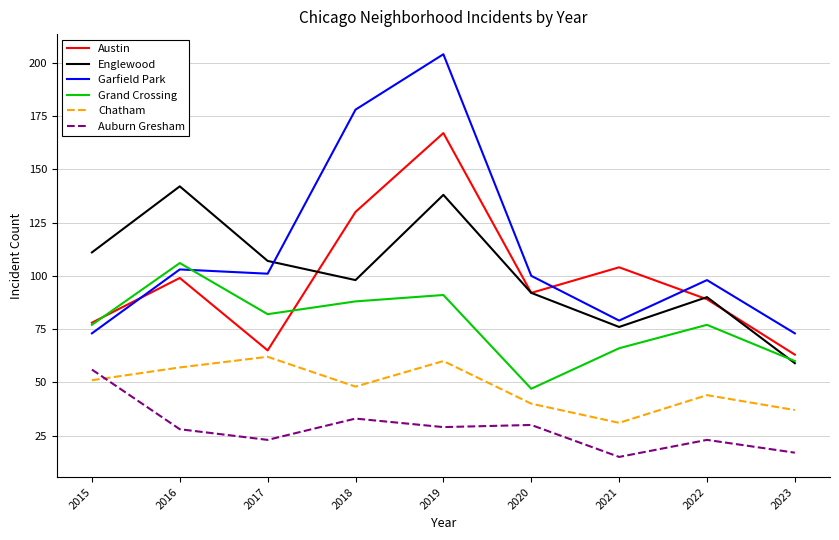

Is the value of Garfield Park at 2015 greater than the value of Auburn Gresham at 2017?

Yes